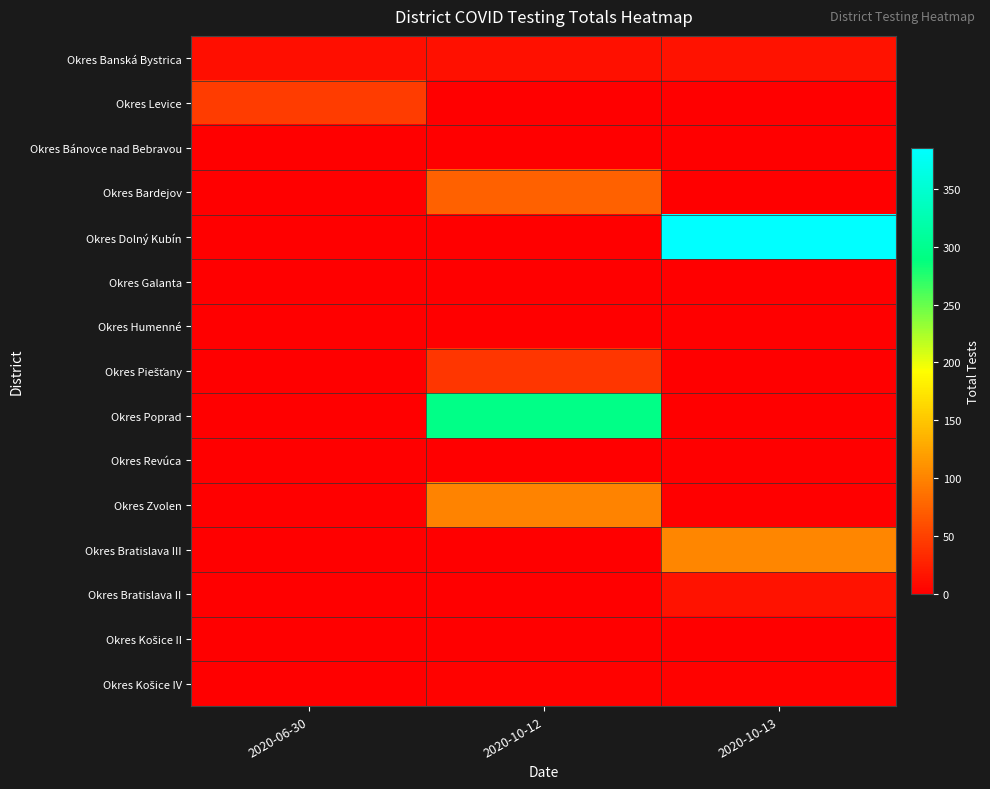

Which series has the largest total across all categories?

Okres Dolný Kubín